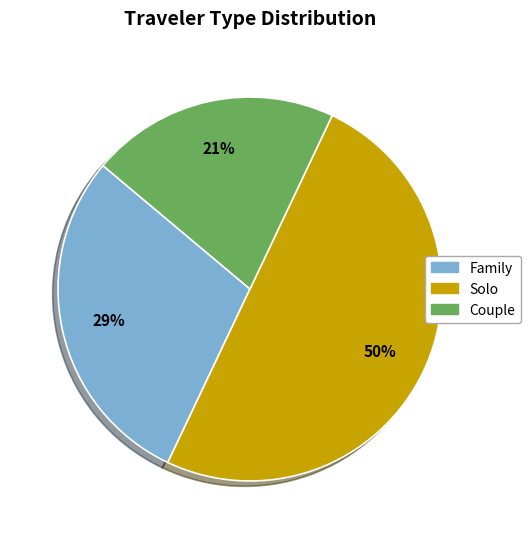

What is the ratio of the value at Family to the value at Solo?

0.6